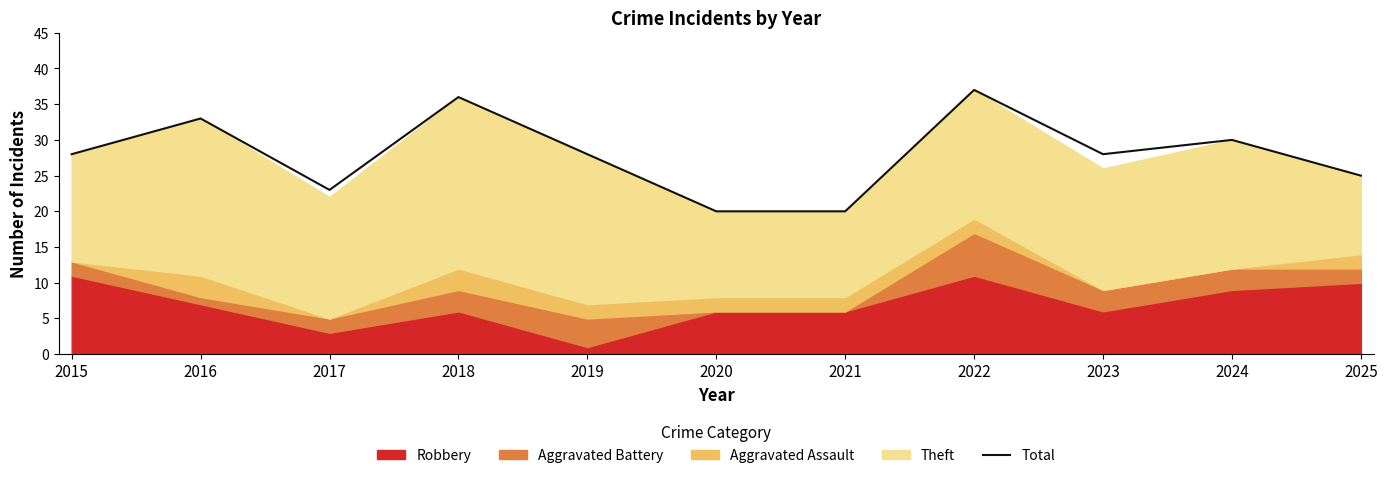

Where is the first local minimum?

2017